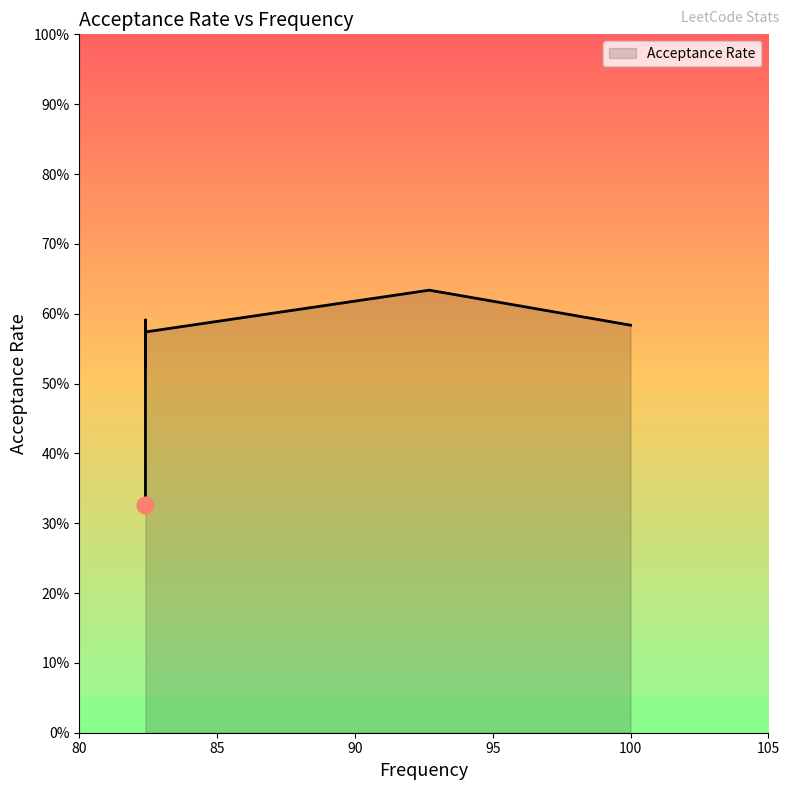

Read the value at 92.7.

0.6